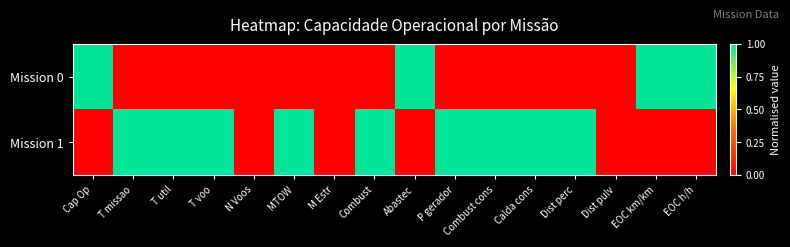

List the series in order of their peak value, lowest first.

Mission 0, Mission 1